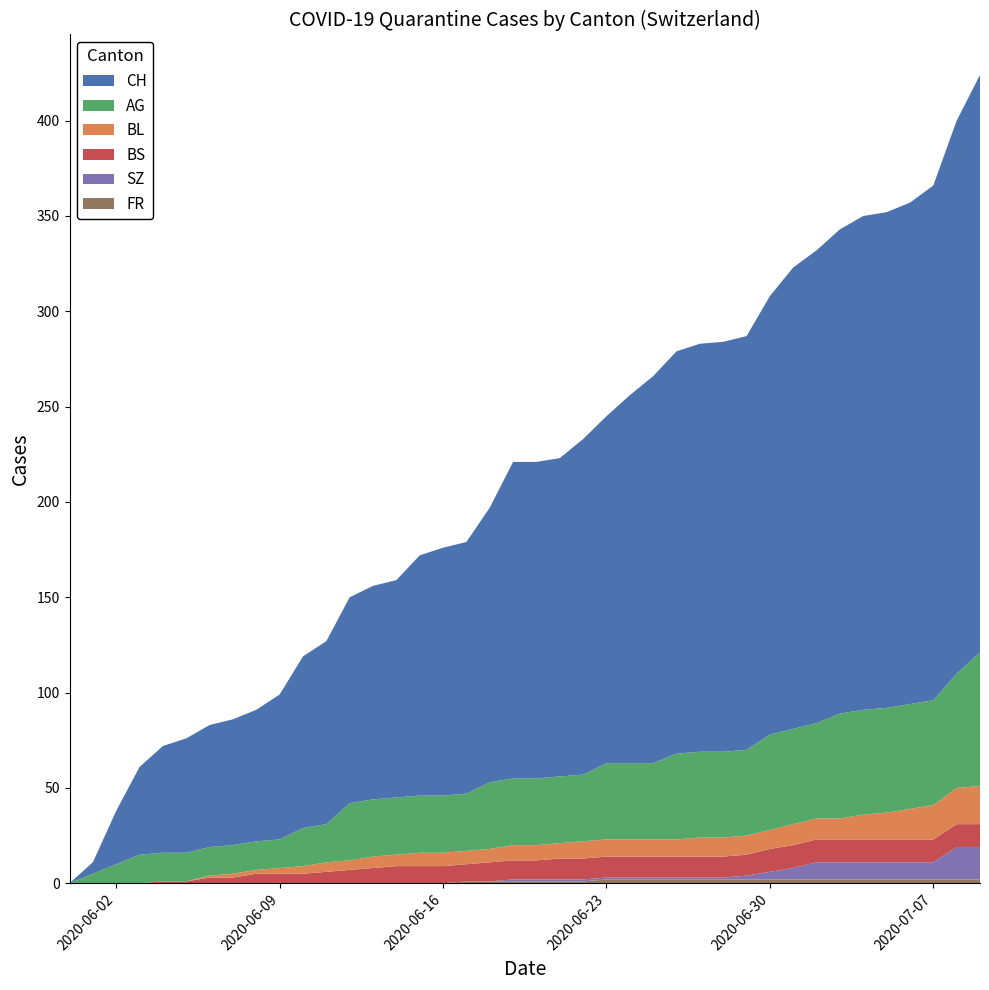

Reading left to right, list all the values displayed in this chart.

CH: 0	6	28	46	56	60	64	66	69	76	90	96	108	112	114	126	130	132	144	166	166	167	176	182	193	203	211	214	215	217	230	242	248	254	259	260	263	270	290	303
BL: 0	0	0	0	0	0	1	2	2	3	4	5	5	6	6	7	7	7	7	8	8	8	9	9	9	9	9	10	10	10	10	11	11	11	13	14	16	18	19	20
AG: 0	5	10	15	15	15	15	15	15	15	20	20	30	30	30	30	30	30	35	35	35	35	35	40	40	40	45	45	45	45	50	50	50	55	55	55	55	55	60	70
BS: 0	0	0	0	1	1	3	3	5	5	5	6	7	8	9	9	9	9	10	10	10	11	11	11	11	11	11	11	11	11	12	12	12	12	12	12	12	12	12	12
SZ: 0	0	0	0	0	0	0	0	0	0	0	0	0	0	0	0	0	0	0	1	1	1	1	1	1	1	1	1	1	2	4	6	9	9	9	9	9	9	17	17
FR: 0	0	0	0	0	0	0	0	0	0	0	0	0	0	0	0	0	1	1	1	1	1	1	2	2	2	2	2	2	2	2	2	2	2	2	2	2	2	2	2